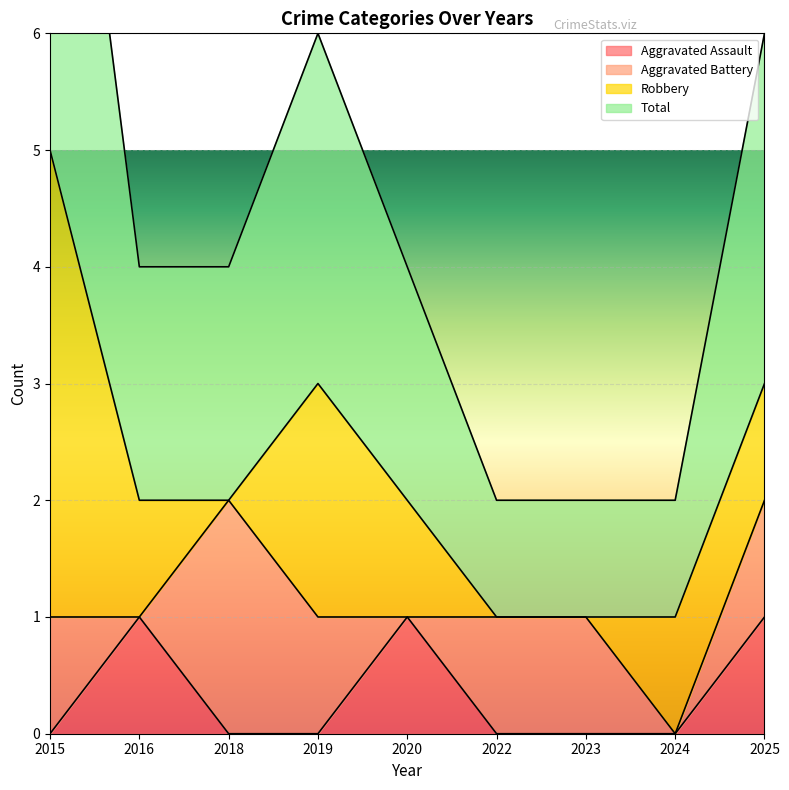

What is the difference between the second highest and minimum values in the Aggravated Assault series?

1